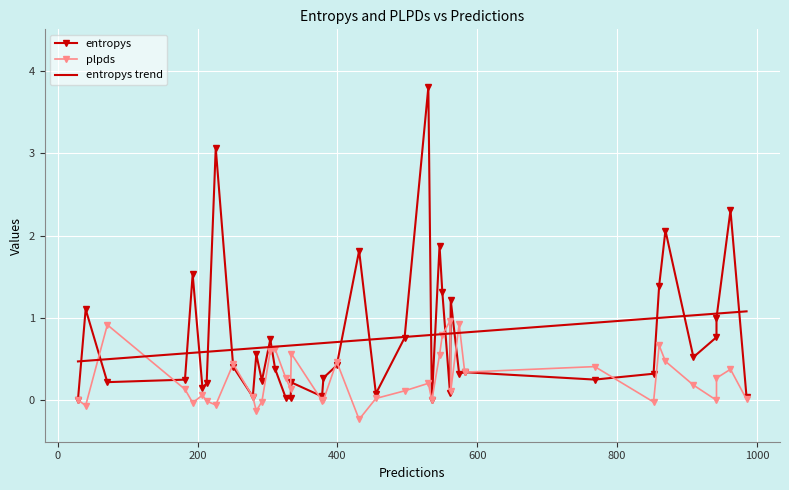

What is the maximum value for entropys trend?

1.1